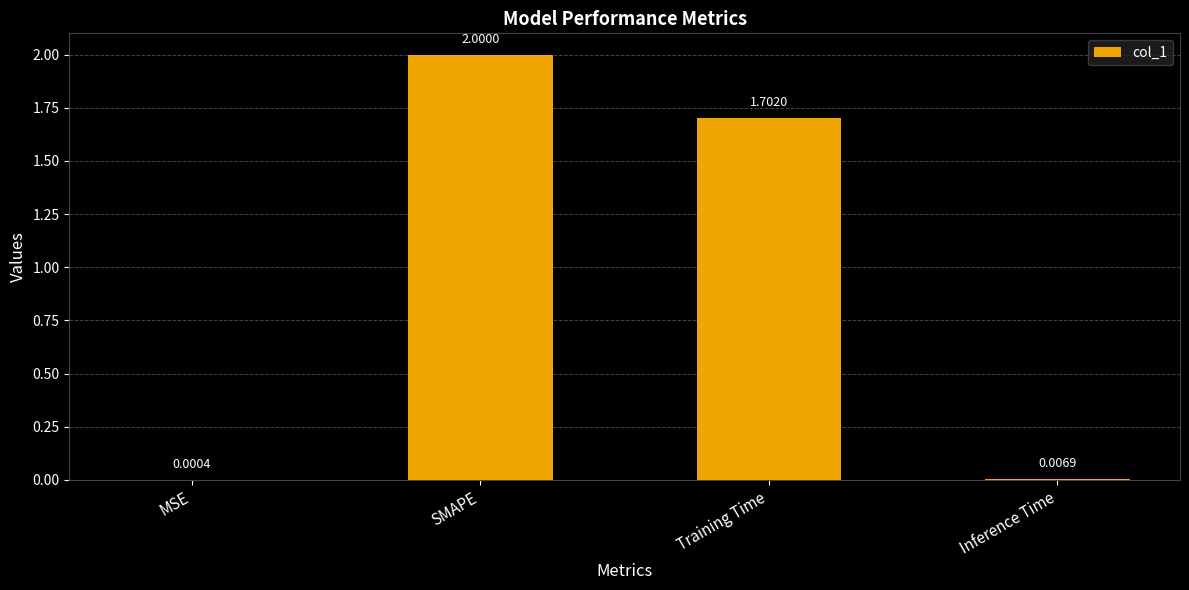

Which has a higher value, Training Time or SMAPE?

SMAPE